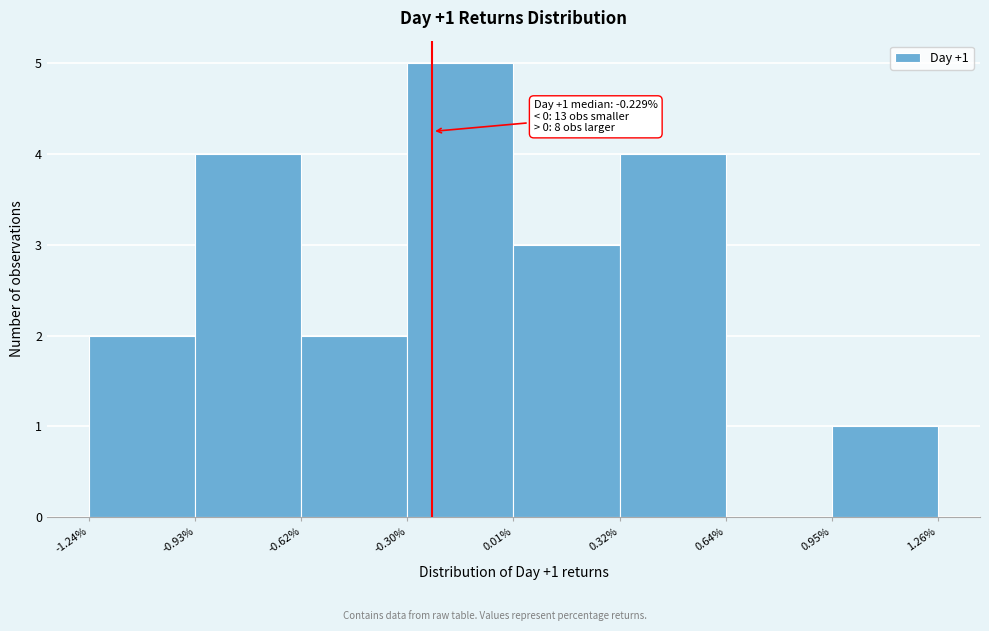

Which range on the x-axis has the tallest bar?

-0.30% to 0.01%